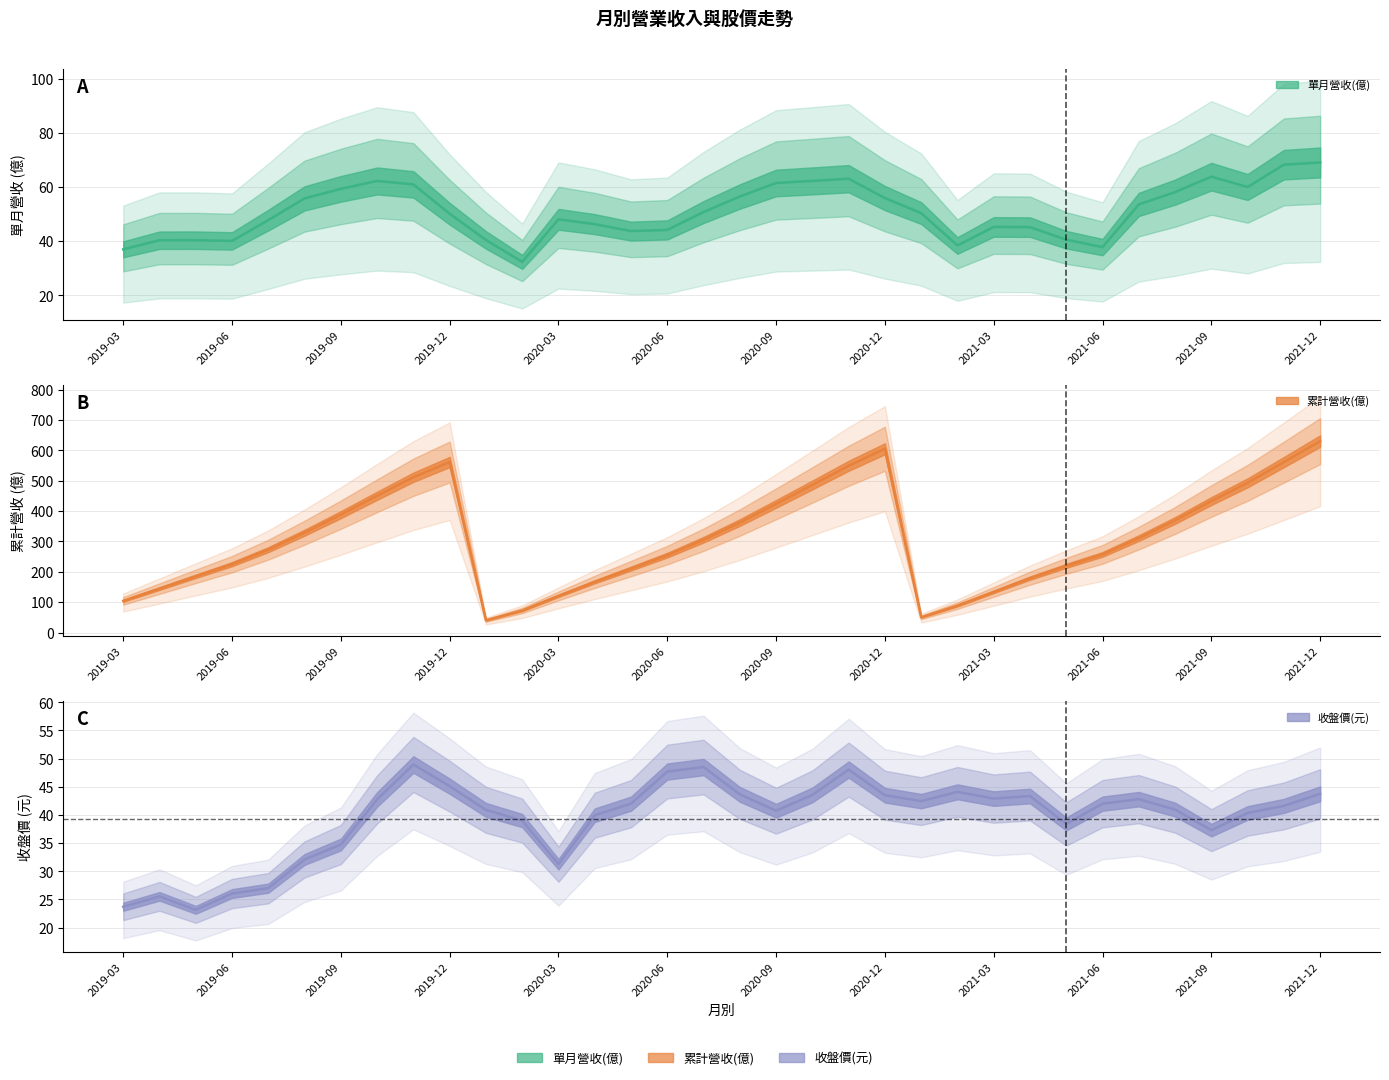

Is the value of 累計營收(億) at 2021-11 greater than the value of 收盤價(元) at 2020-09?

Yes